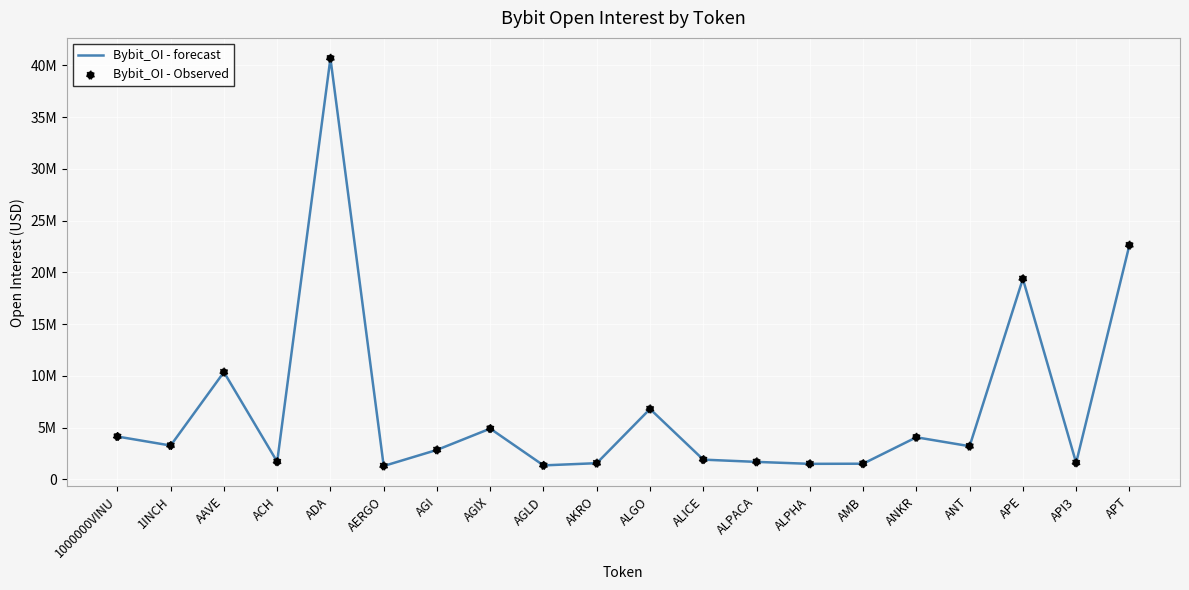

Does the chart have visible grid lines?

Yes